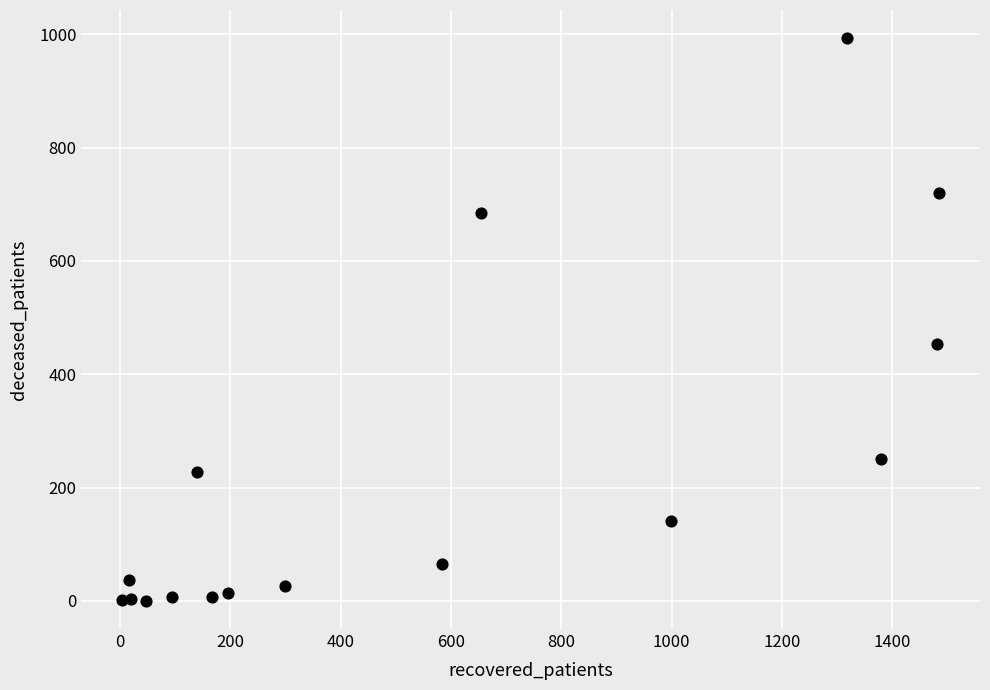

What Y value in the scatter plot is closest to 496?

453